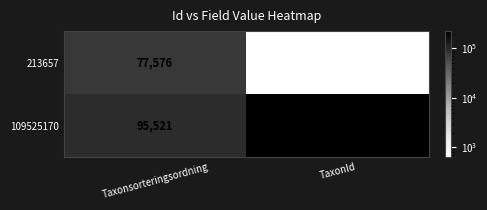

At how many categories does at least one series exceed 63823?

2